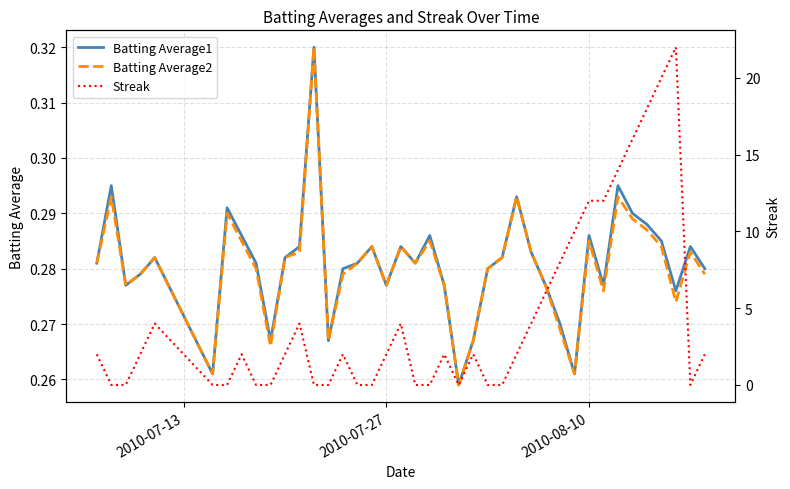

How many interior local peaks does the Batting Average2 series have?

11